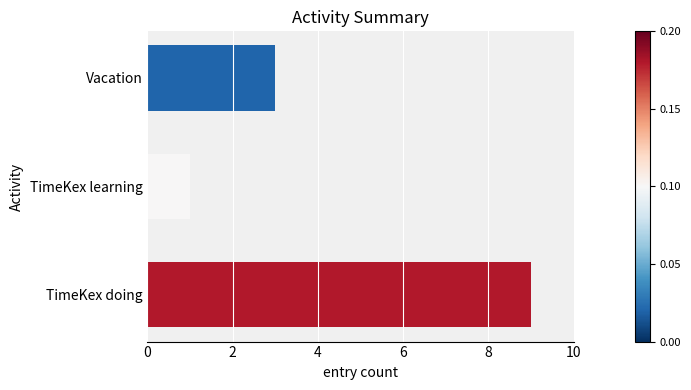

Rank the categories by value from highest to lowest.

TimeKex doing, Vacation, TimeKex learning